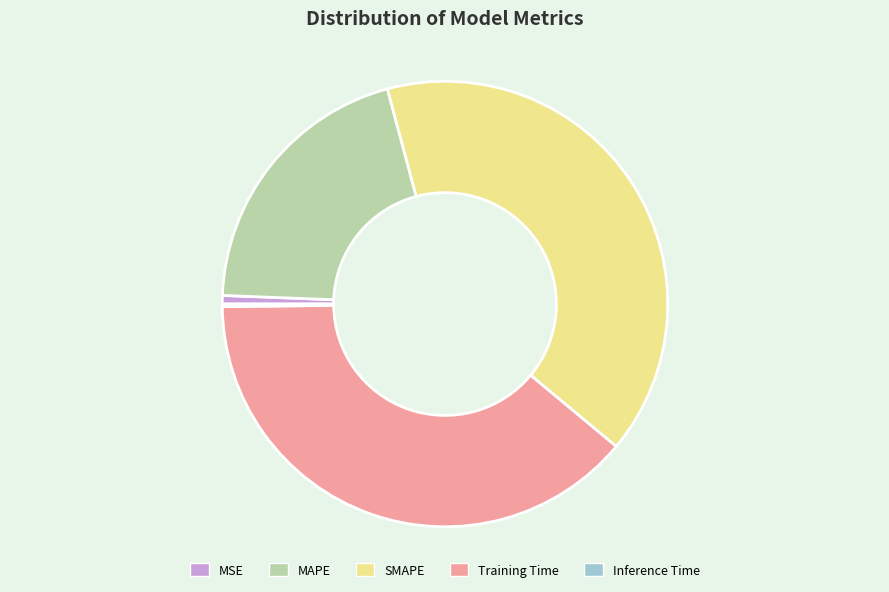

Between MAPE and Training Time, which is larger?

Training Time